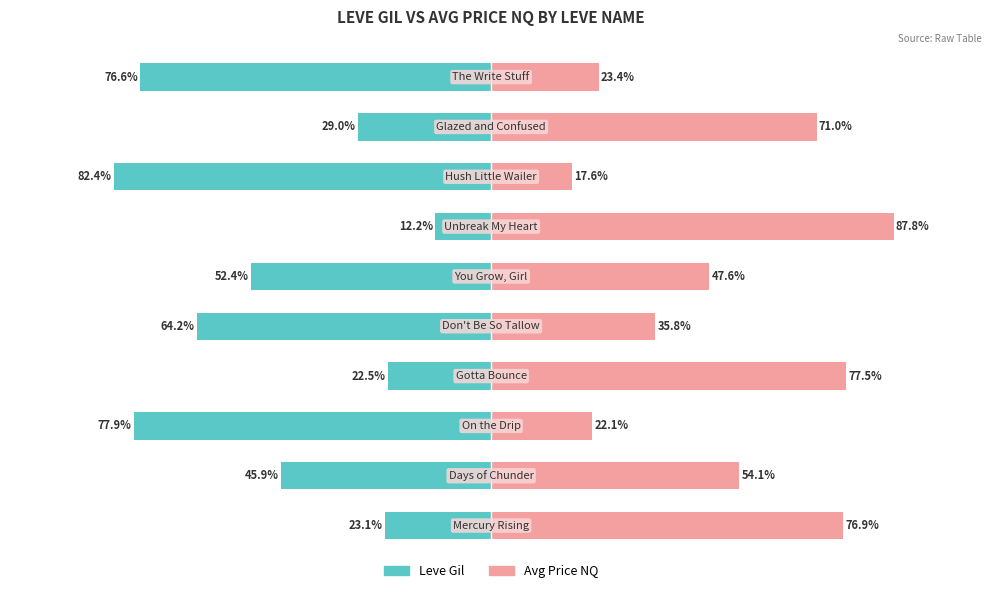

Which series changed the most between 7 and 8?

Leve Gil